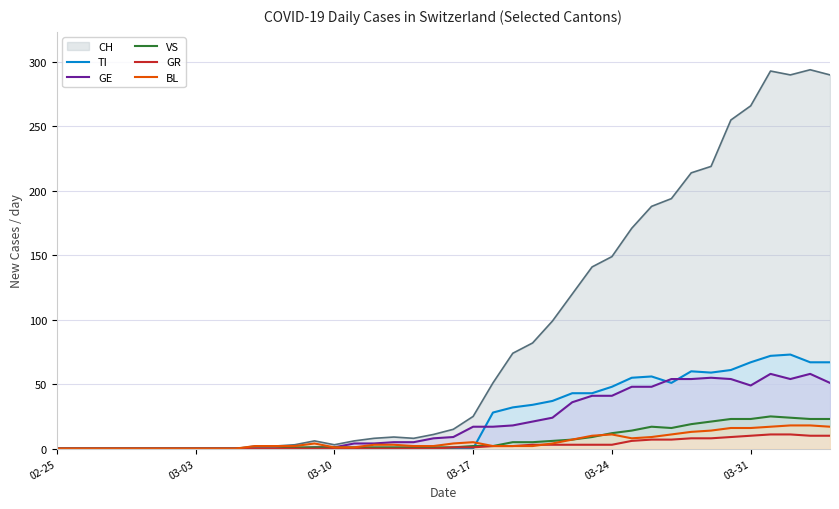

Which series has the largest range (max minus min)?

CH